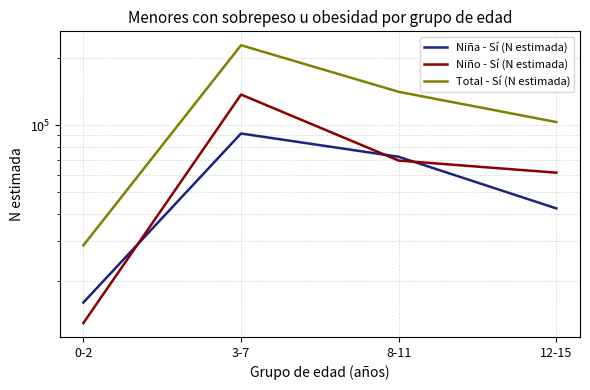

True or false: Niño - Sí (N estimada) and Total - Sí (N estimada) cross at least once.

False